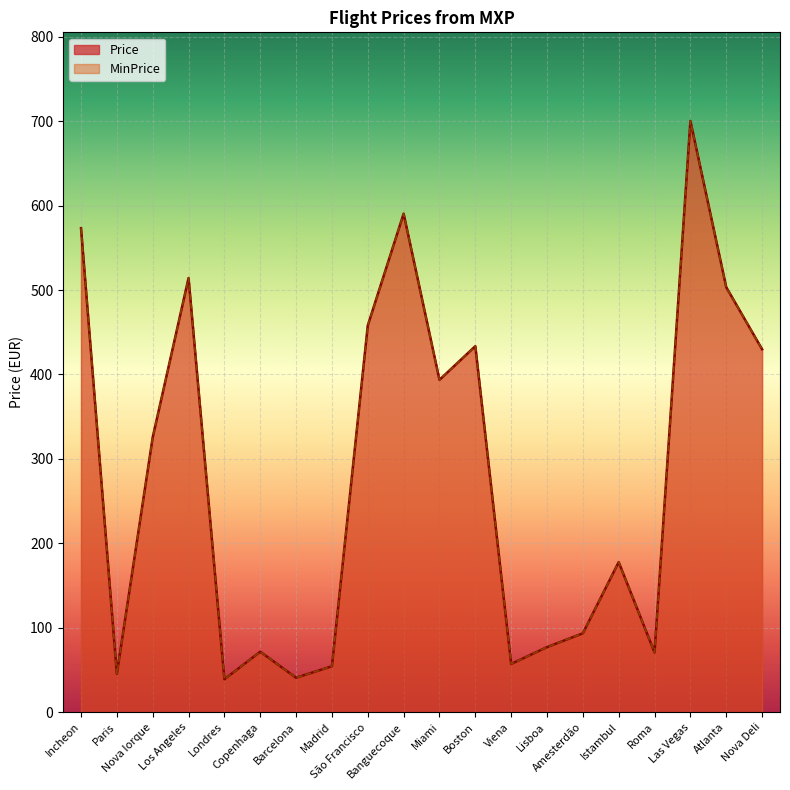

Which label corresponds to the largest value in the chart?

Las Vegas